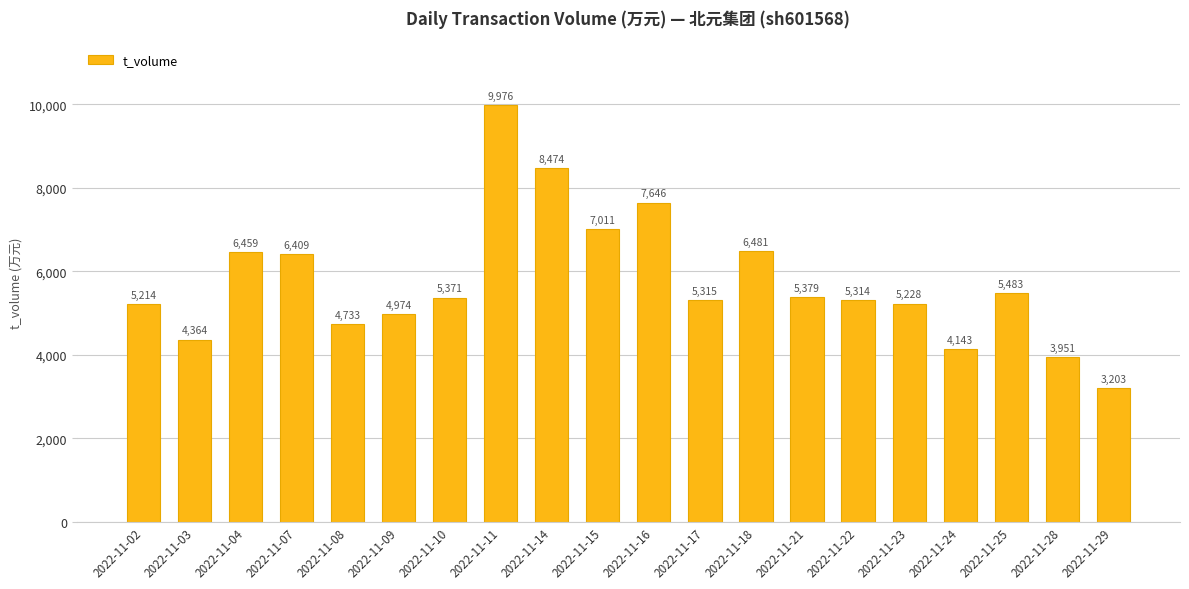

Which category has the lowest value across all series?

2022-11-29